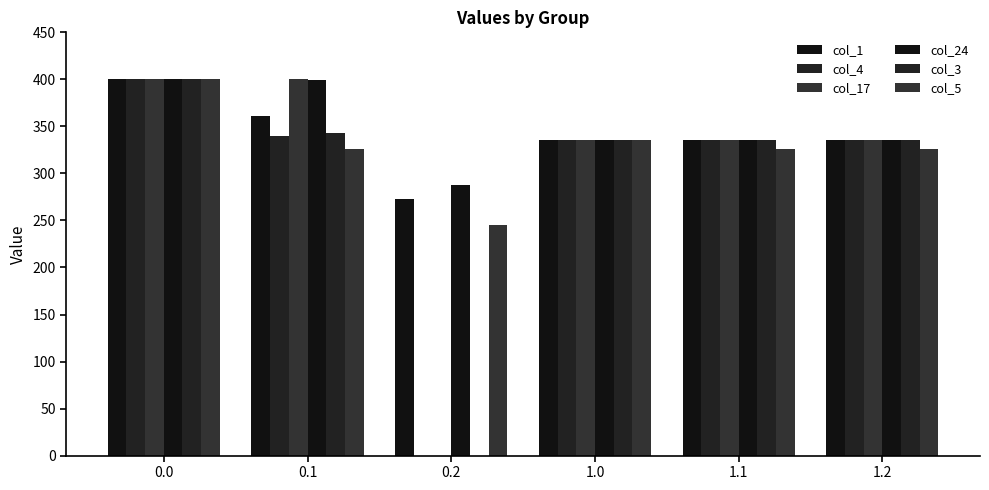

How many positive values does the col_17 series have?

5